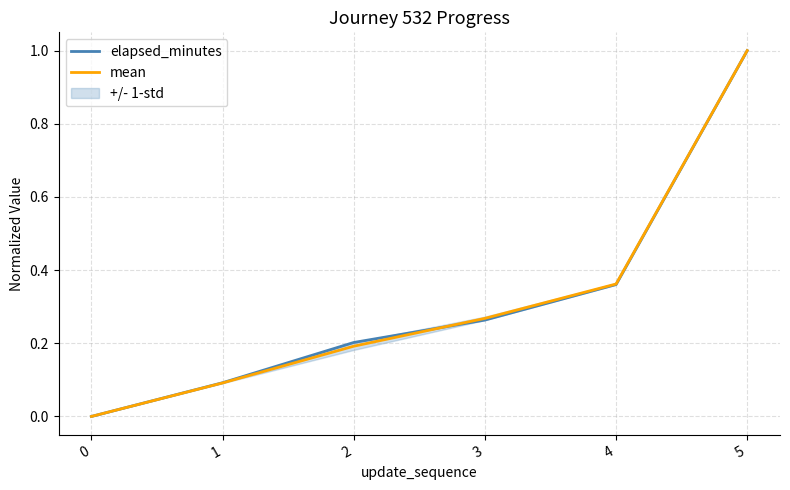

After their last crossing, which series has the higher values: mean or elapsed_minutes?

mean